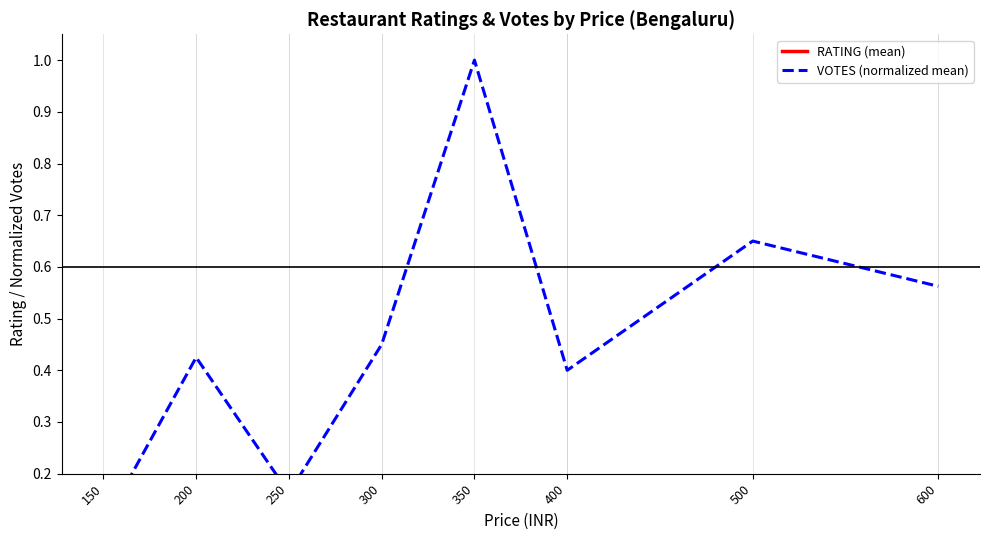

True or false: VOTES (normalized mean) has more than 1 points higher than both neighbors.

True